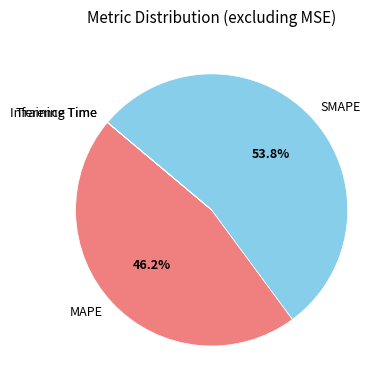

Is the sum of MAPE and SMAPE greater than half?

Yes